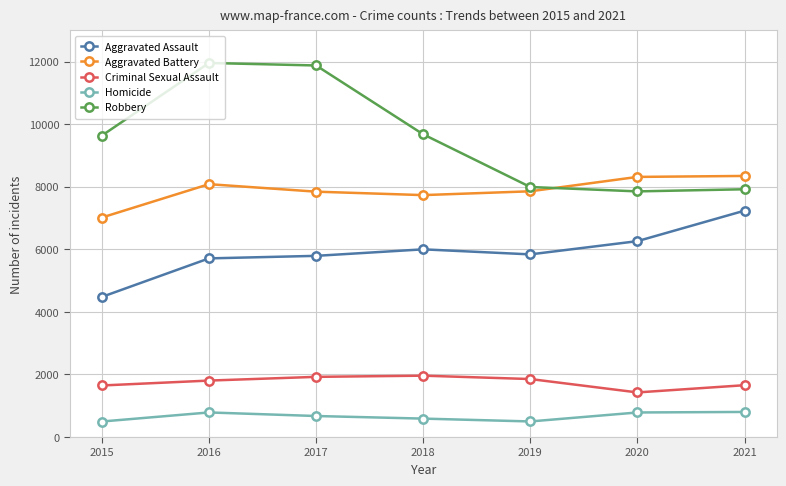

How many interior local valleys does the Criminal Sexual Assault series have?

1